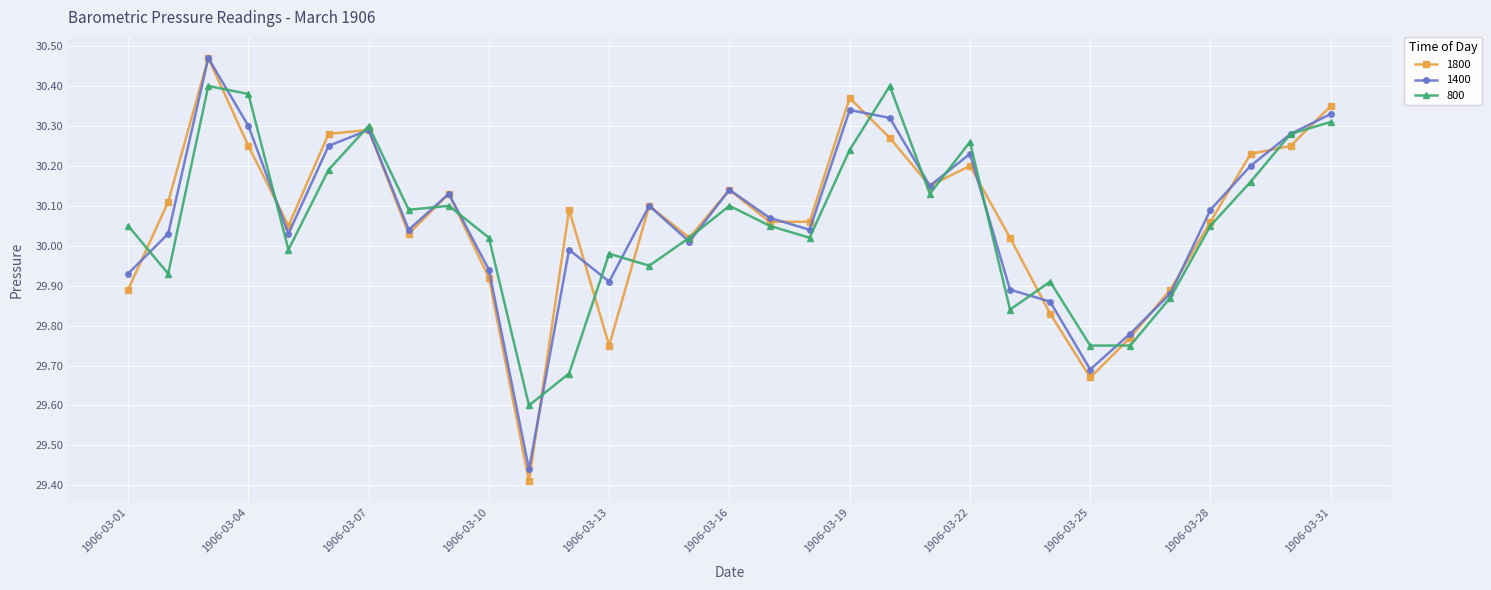

At how many categories does at least one series exceed 29?

31